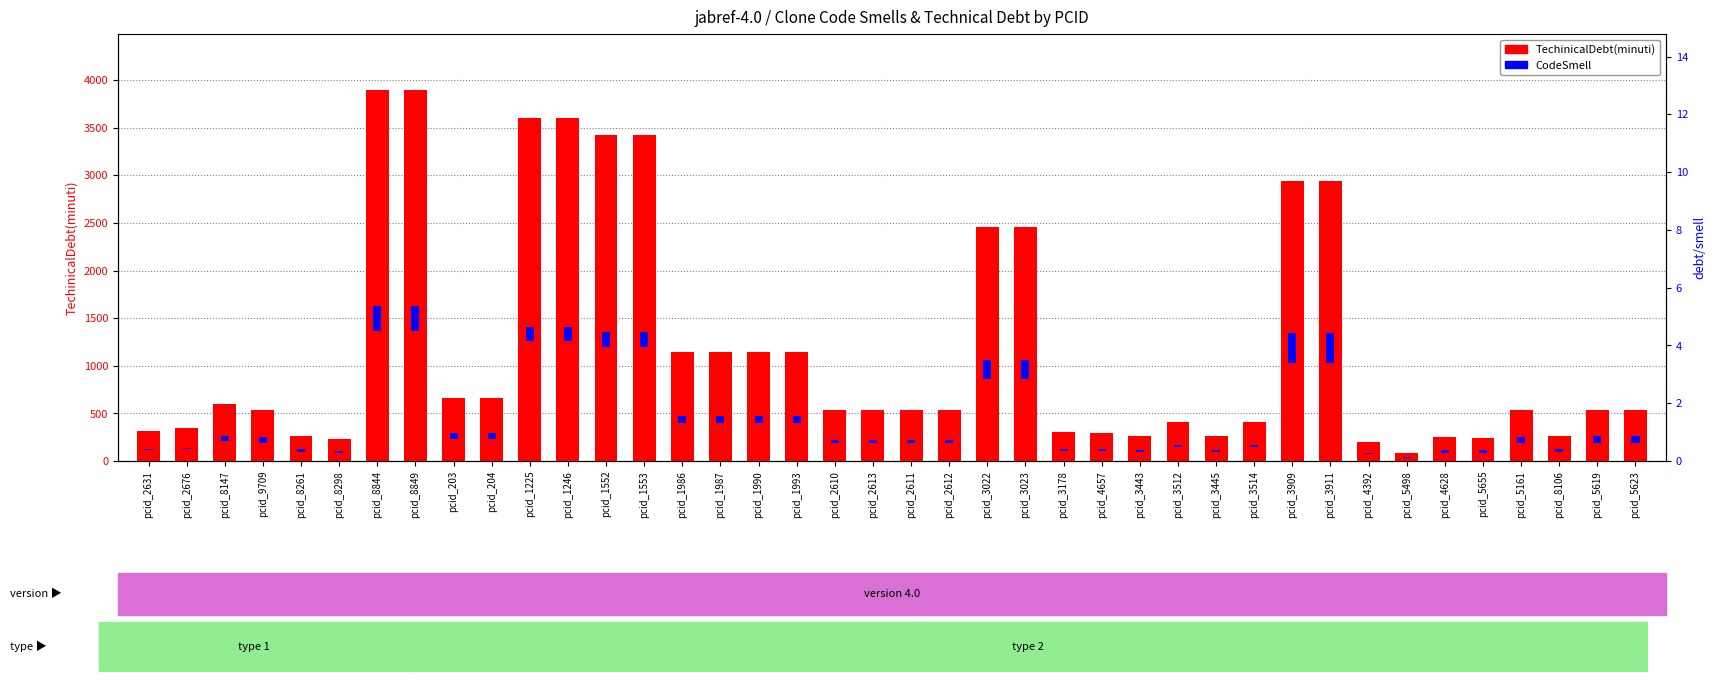

At how many categories does at least one series exceed 848?

14